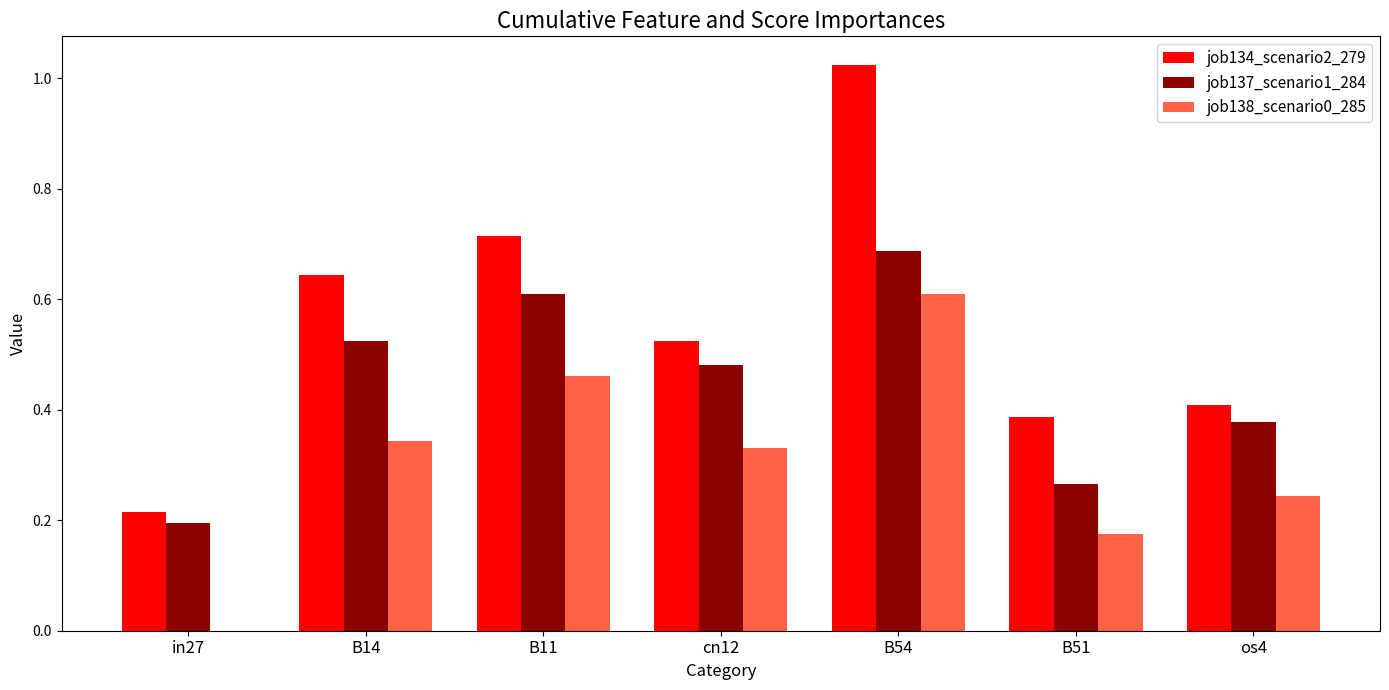

Which series changed the most between B14 and B54?

job134_scenario2_279